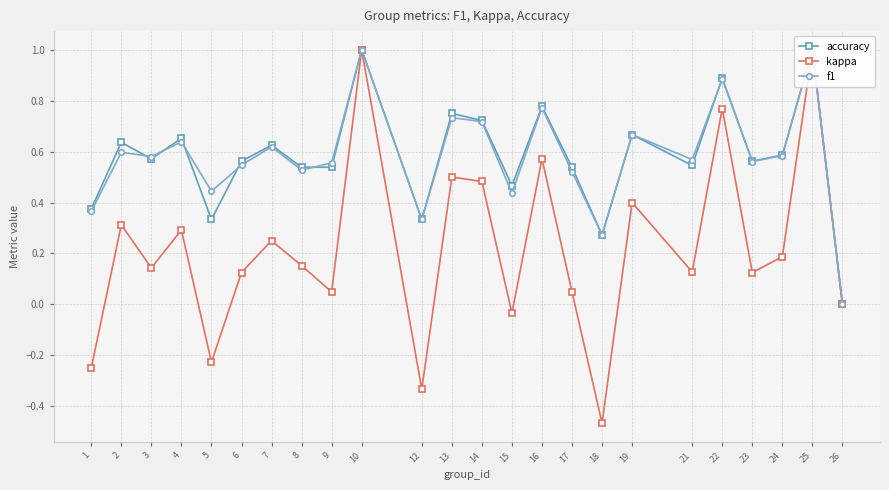

At which category is the sum across all series the highest?

10